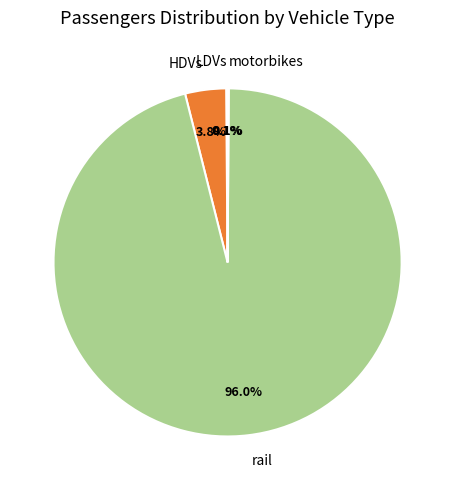

Which slice is the largest?

rail